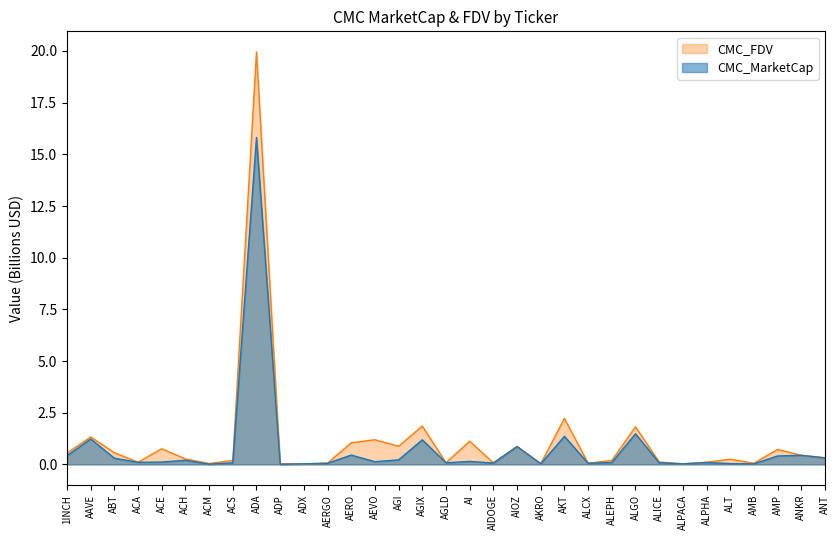

At which category does CMC_FDV reach its first local valley?

ACA